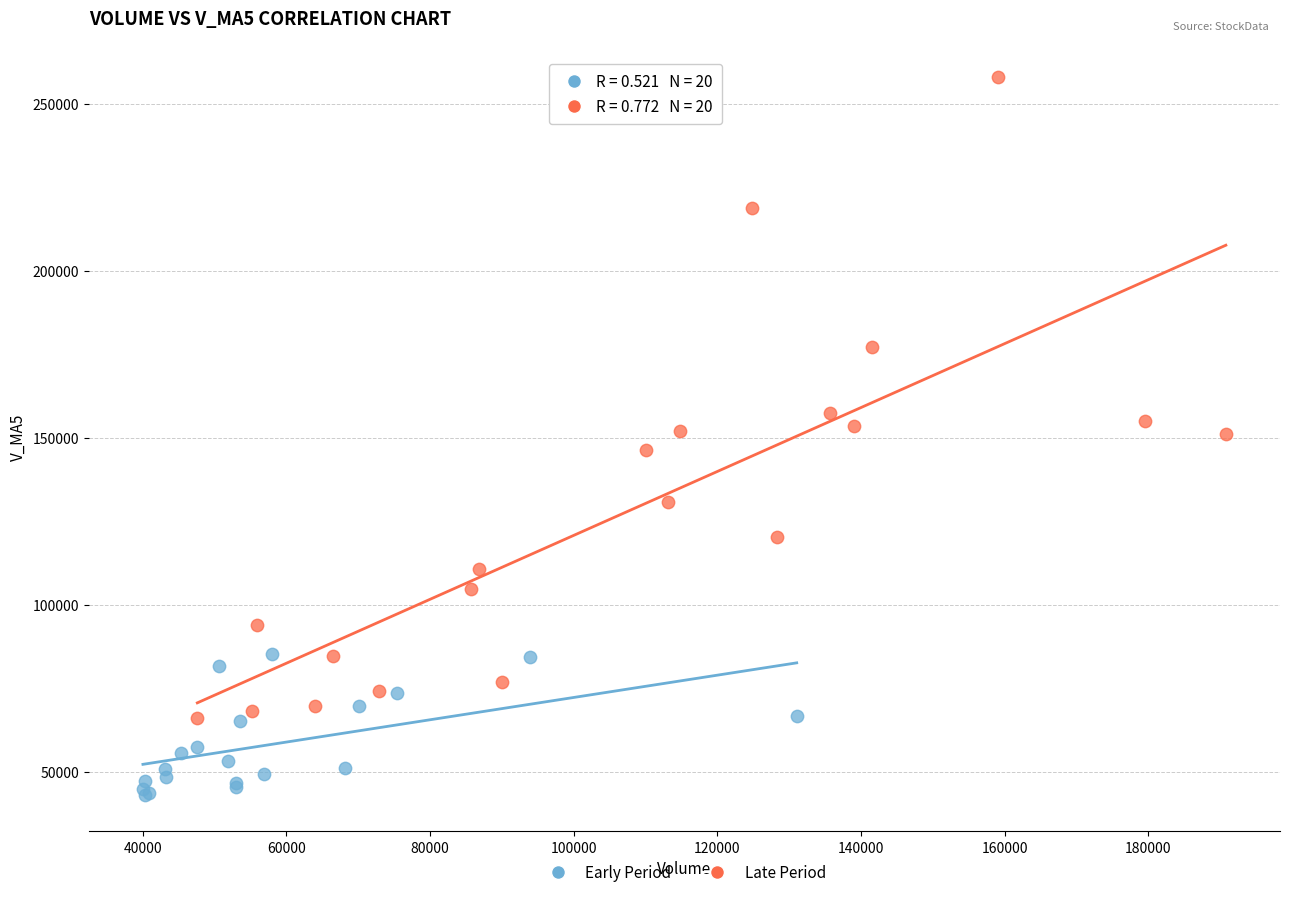

Which series contains the lowest Y value?

Early Period